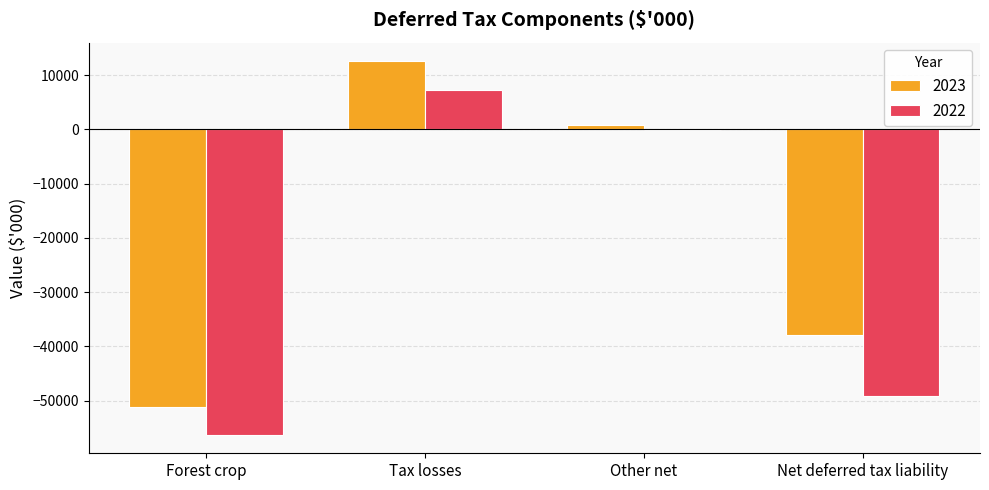

What is the total value across all series at Tax losses?

19805